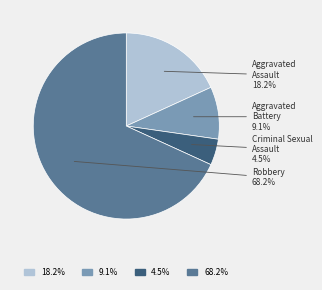

Is there any slice that represents more than half of the pie?

Yes